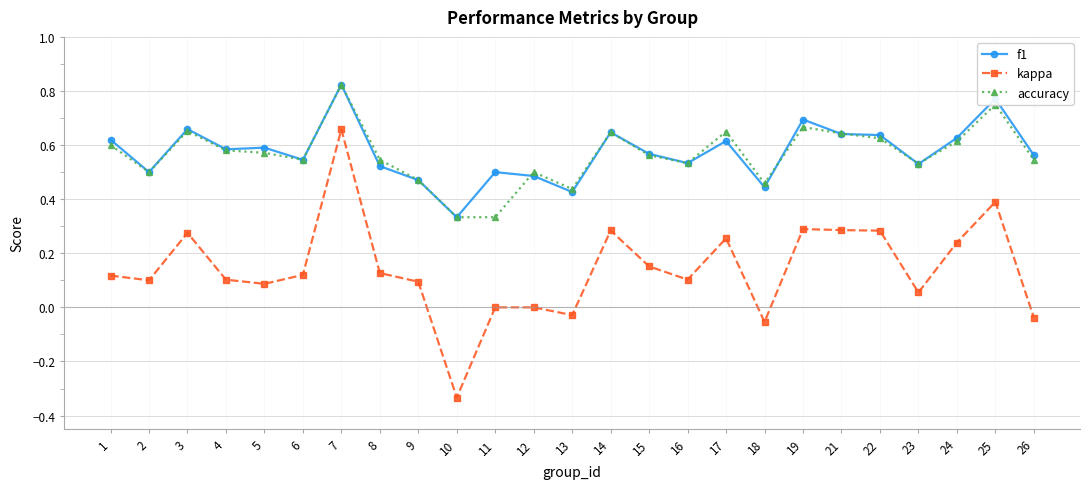

True or false: kappa has more than 0 points higher than both neighbors.

True